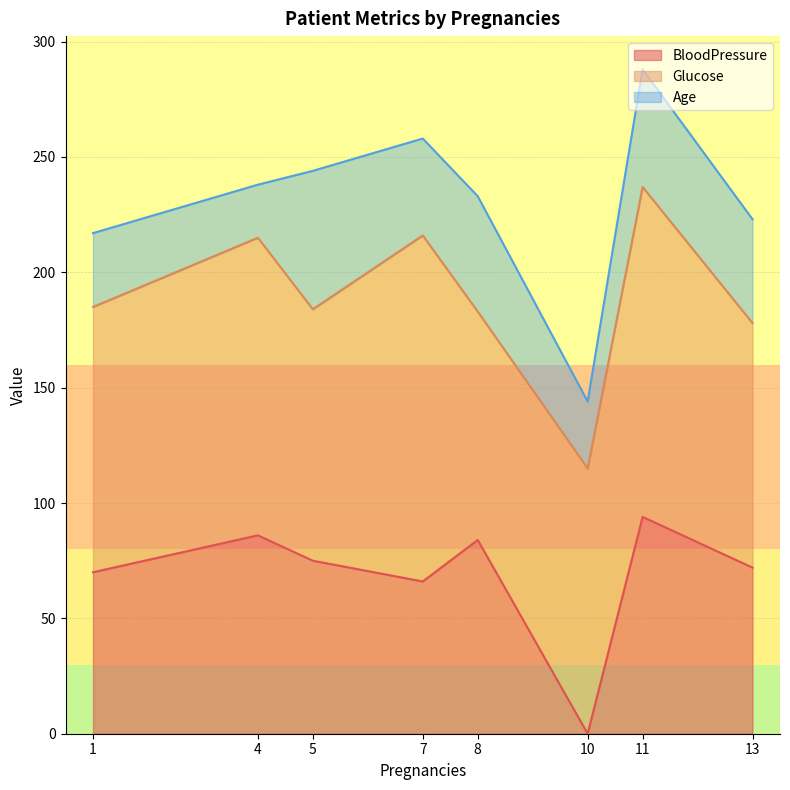

How many values in the Glucose series exceed 115?

3